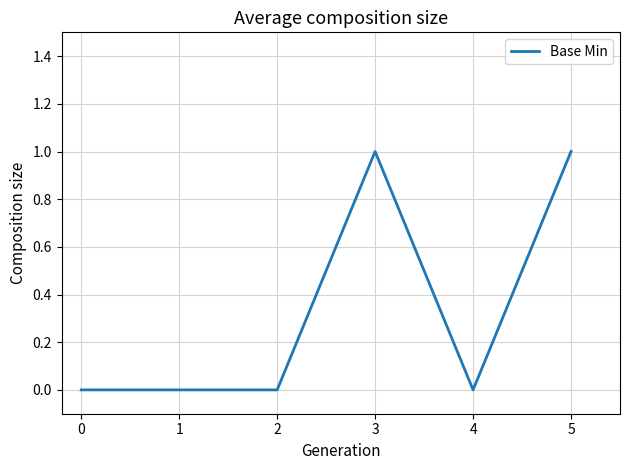

Reading left to right, transcribe all the data shown in this chart.

0	0	0	1	0	1